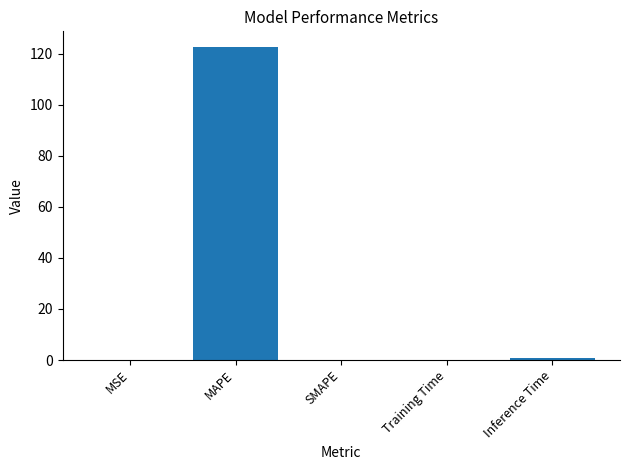

What value does the data have at Inference Time?

1.0